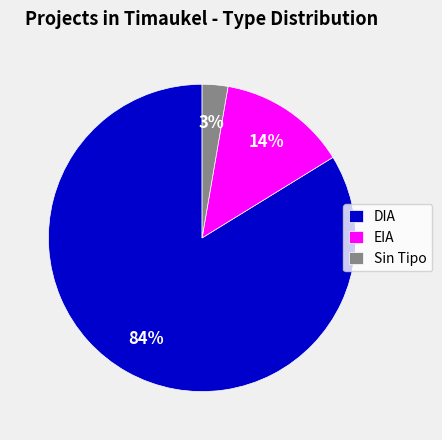

Do EIA and DIA together represent more than half of the pie?

Yes